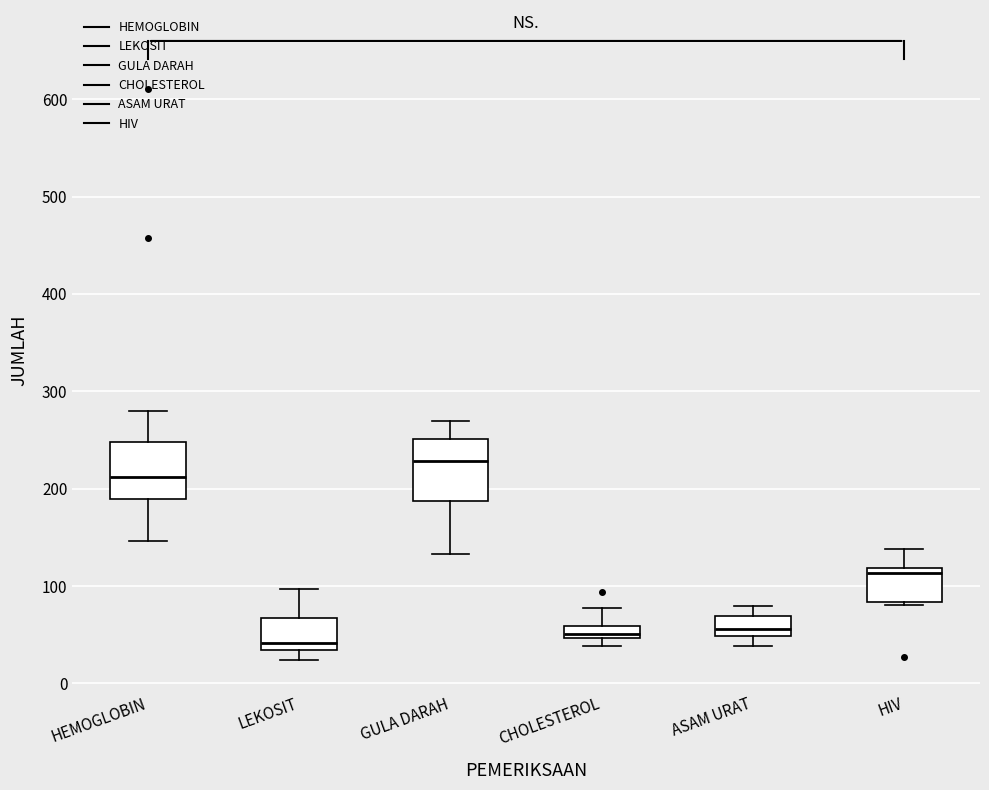

Where does the median line of the box for GULA DARAH sit on the y-axis? The values are not printed on the chart, so give them approximately, as read against the axis.

230